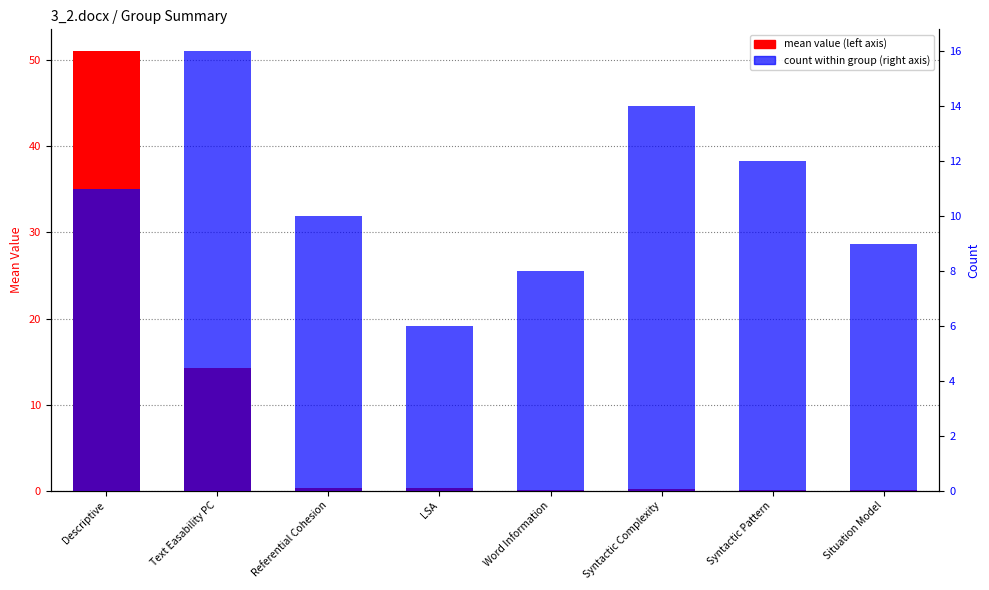

The mean value series shows 0.1 at Syntactic Complexity. True or false?

False